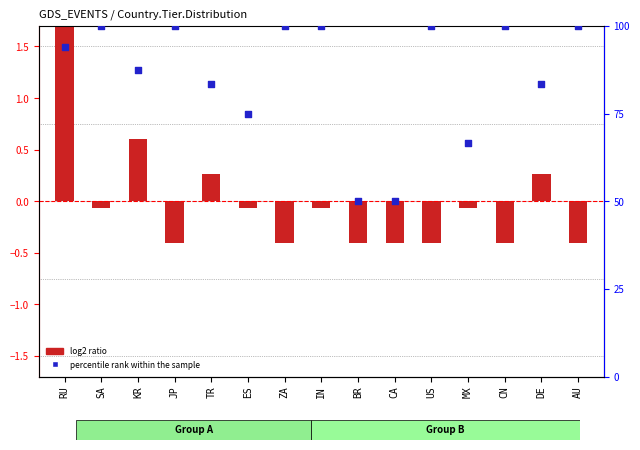

At which category is the sum across all series the highest?

SA